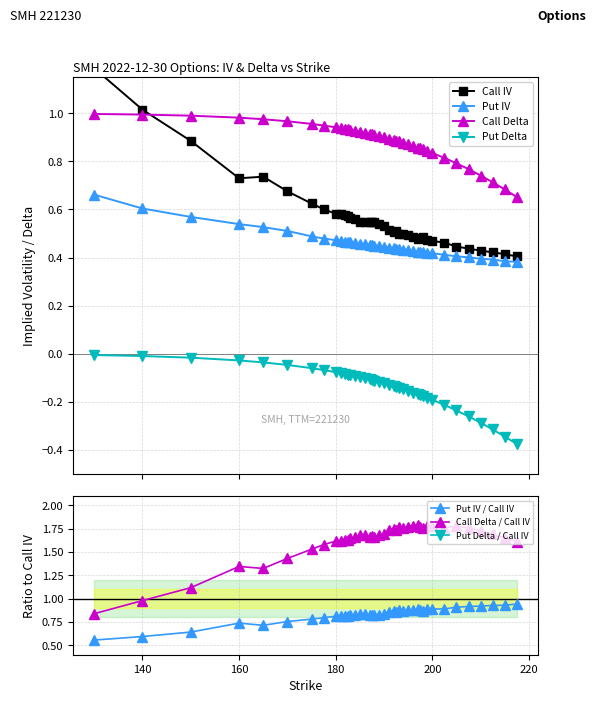

What is the highest value of the Put IV series?

0.7